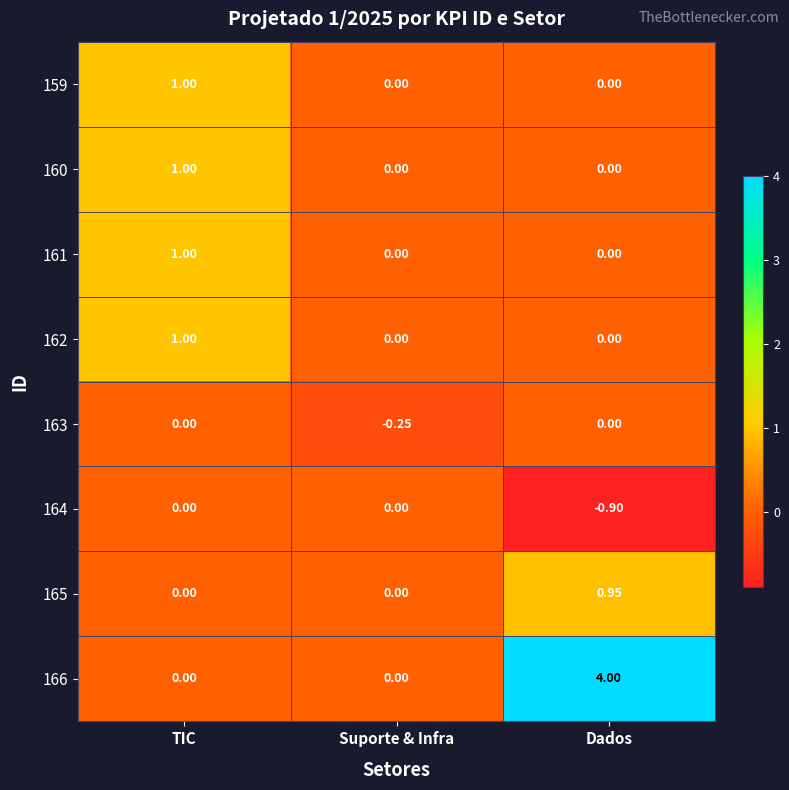

Which series has the largest total across all categories?

166